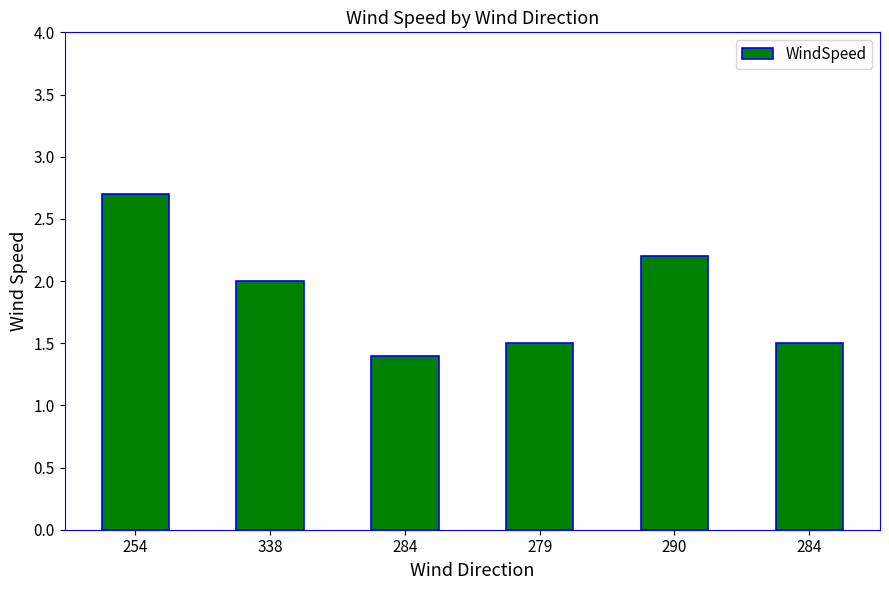

Which category has the highest value across all series?

254